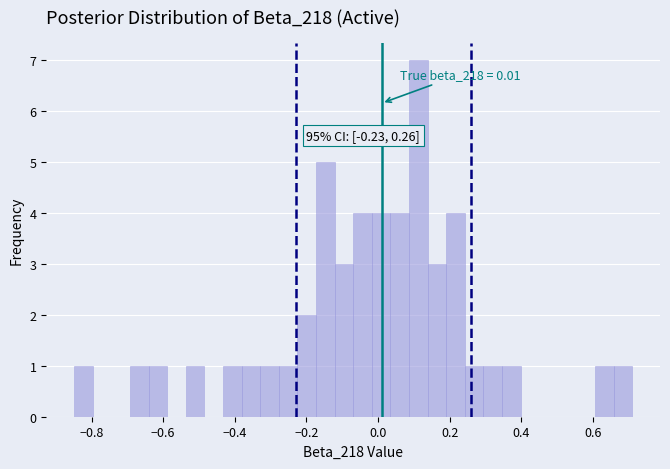

Read against the x-axis, roughly where is the centre of the tallest bar?

0.12